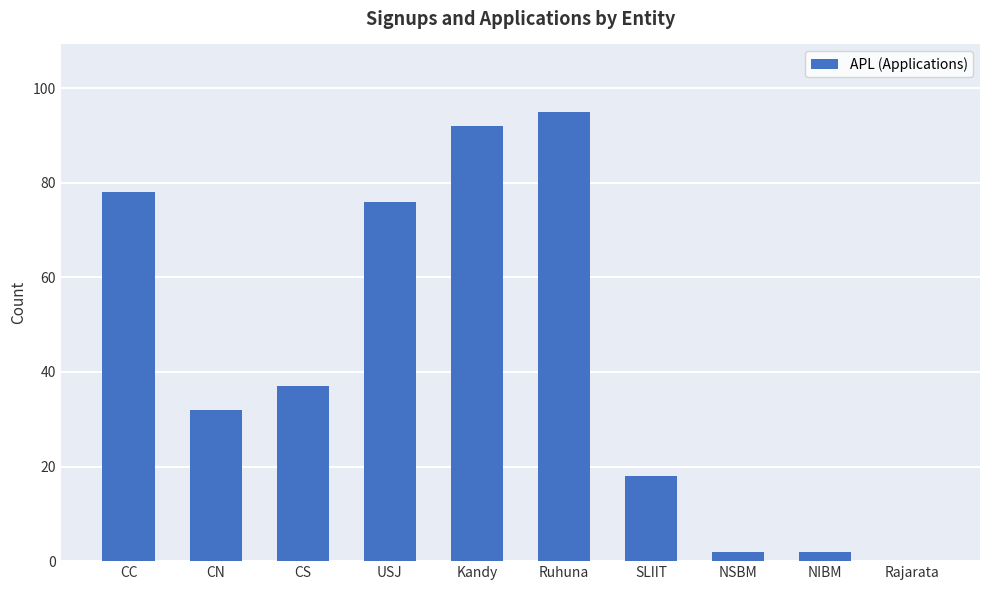

At which label is the value closest to 47?

CS